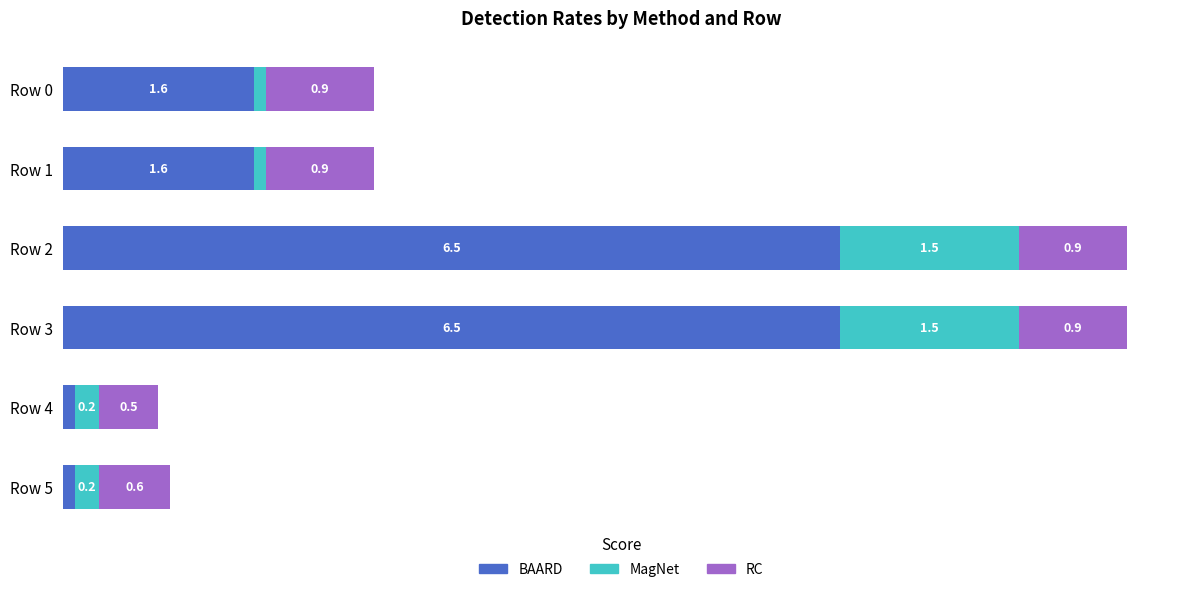

At which label is RC closest to 0?

Row 4